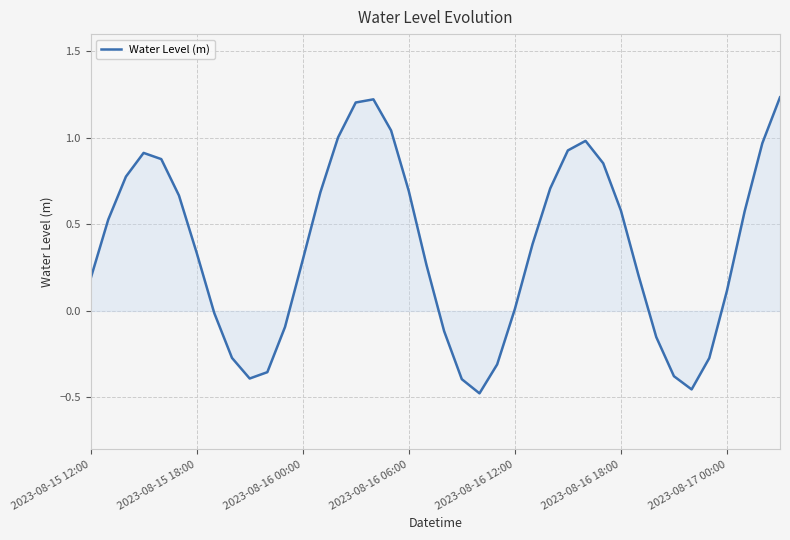

What is the difference between the maximum and minimum values?

1.7